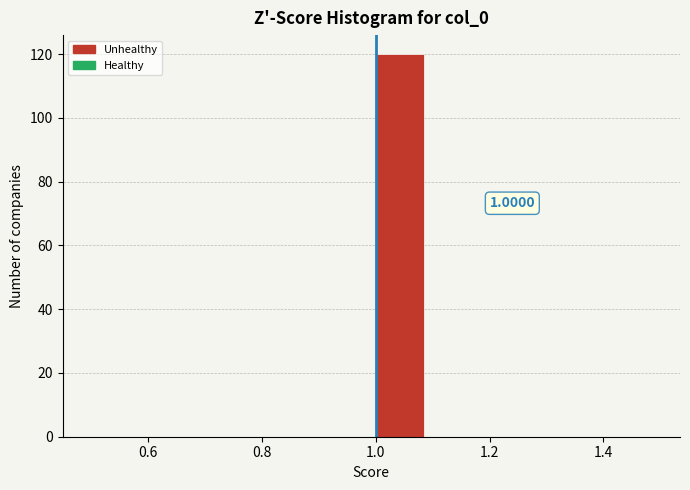

Over which range of the x-axis is the bar tallest?

1.0 to 1.1